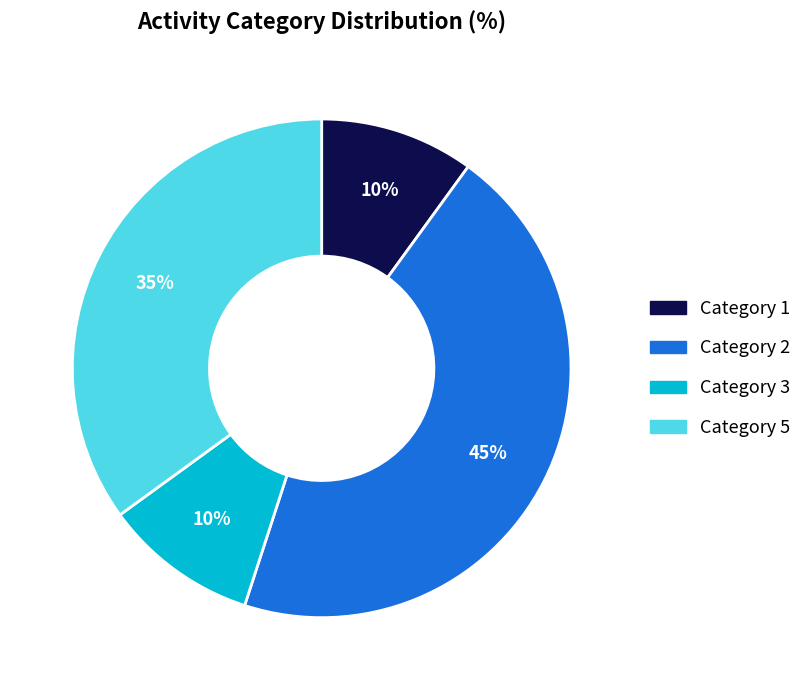

To the nearest percent, what is the average slice percentage?

25%